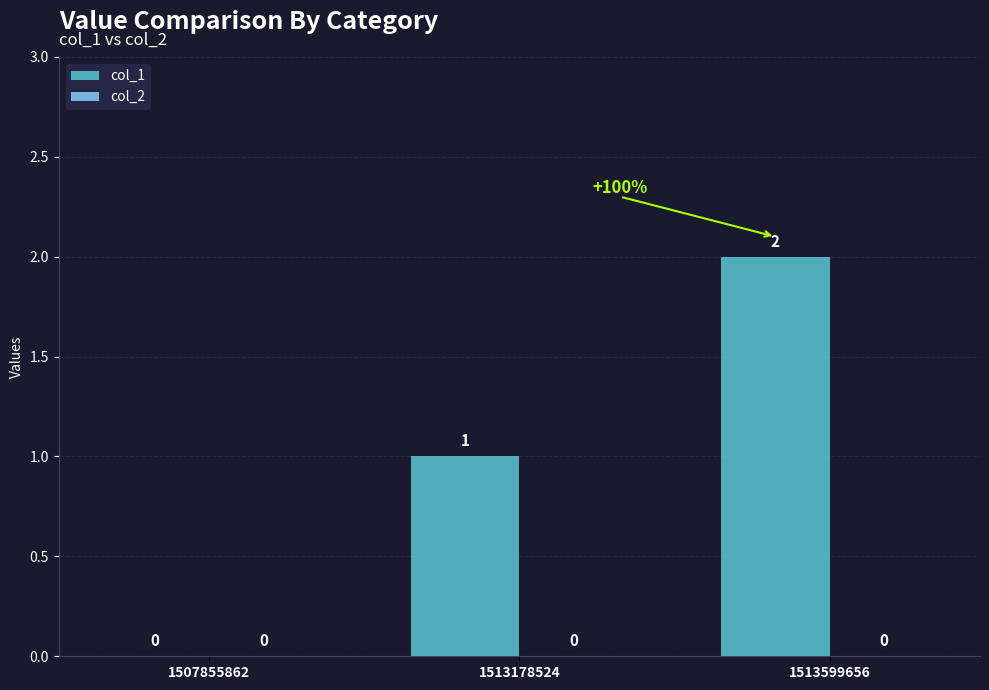

What is the sum of all values?

3